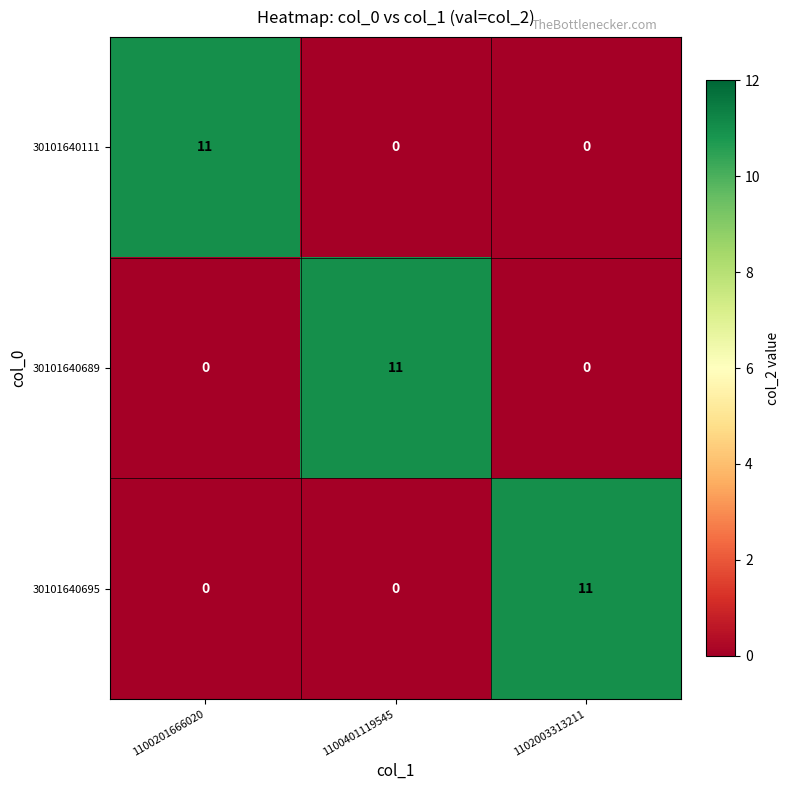

At how many categories does at least one series exceed 5?

3